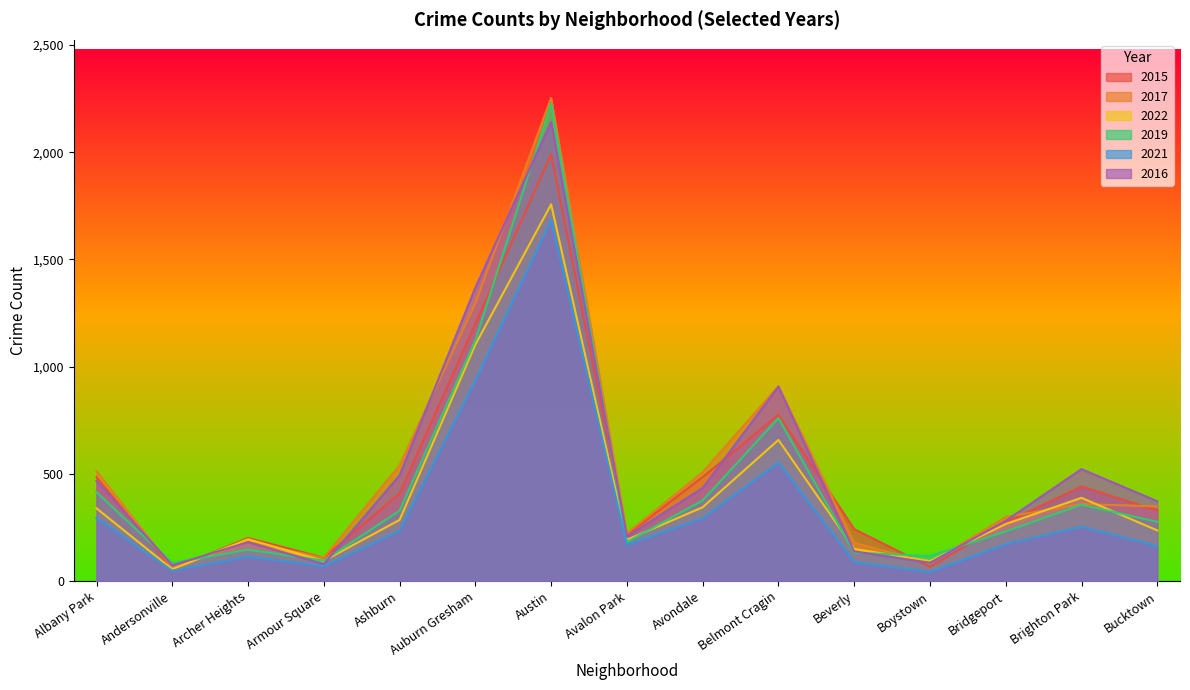

What is the difference between the 2022 values at Archer Heights and Ashburn?

90